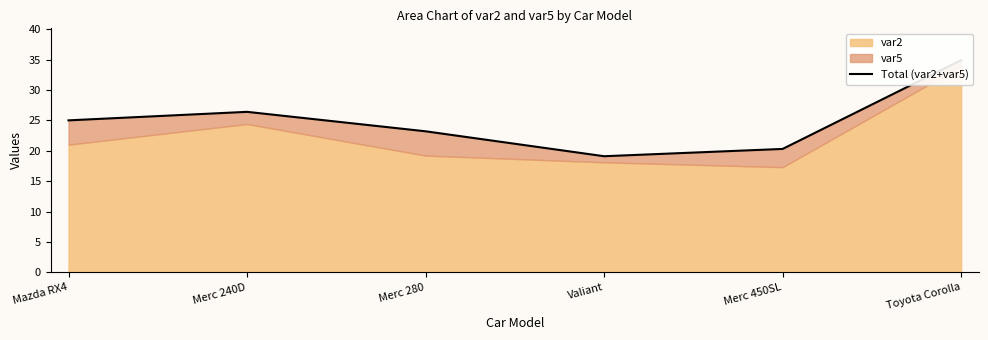

The chart shows a value of 19.0 at Toyota Corolla. True or false?

False